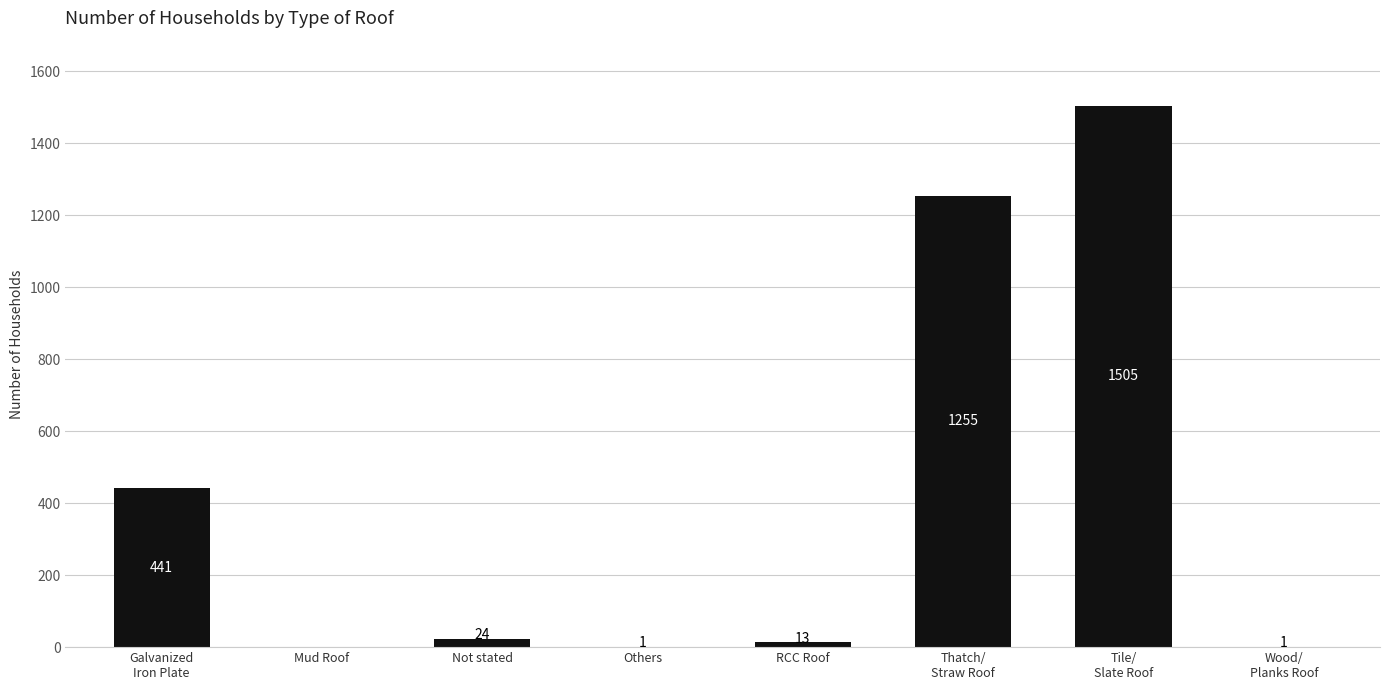

What is the sum of all values?

3240